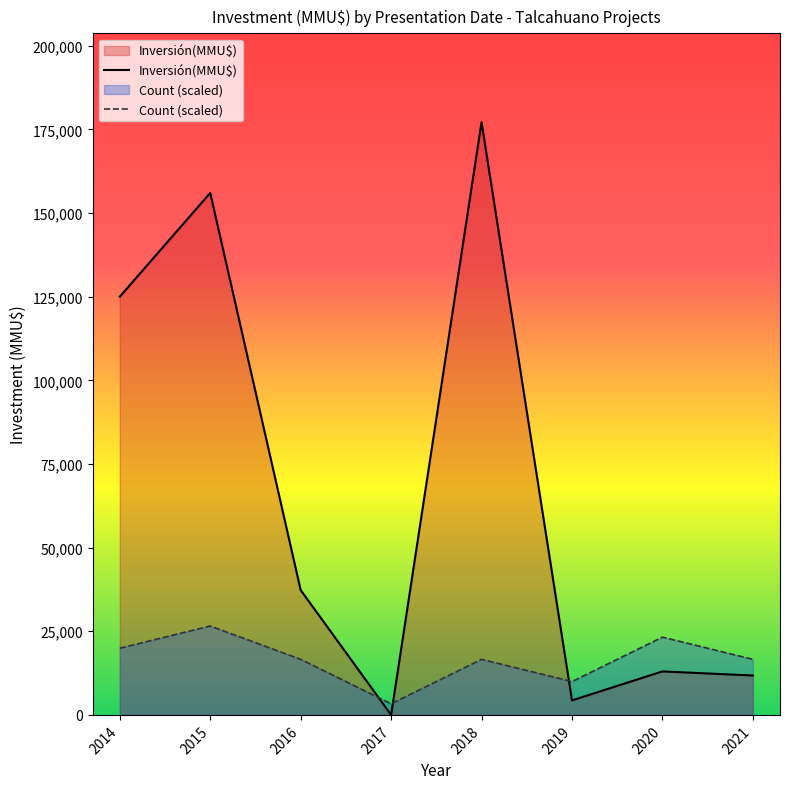

Reading left to right, what are all the values shown in this chart?

Inversión(MMU$): 125000.0	156000.0	37303.0	0.0	177137.0	4336.0	13000.0	11770.0
Count (scaled): 19927.9	26570.5	16606.6	3321.3	16606.6	9964.0	23249.2	16606.6